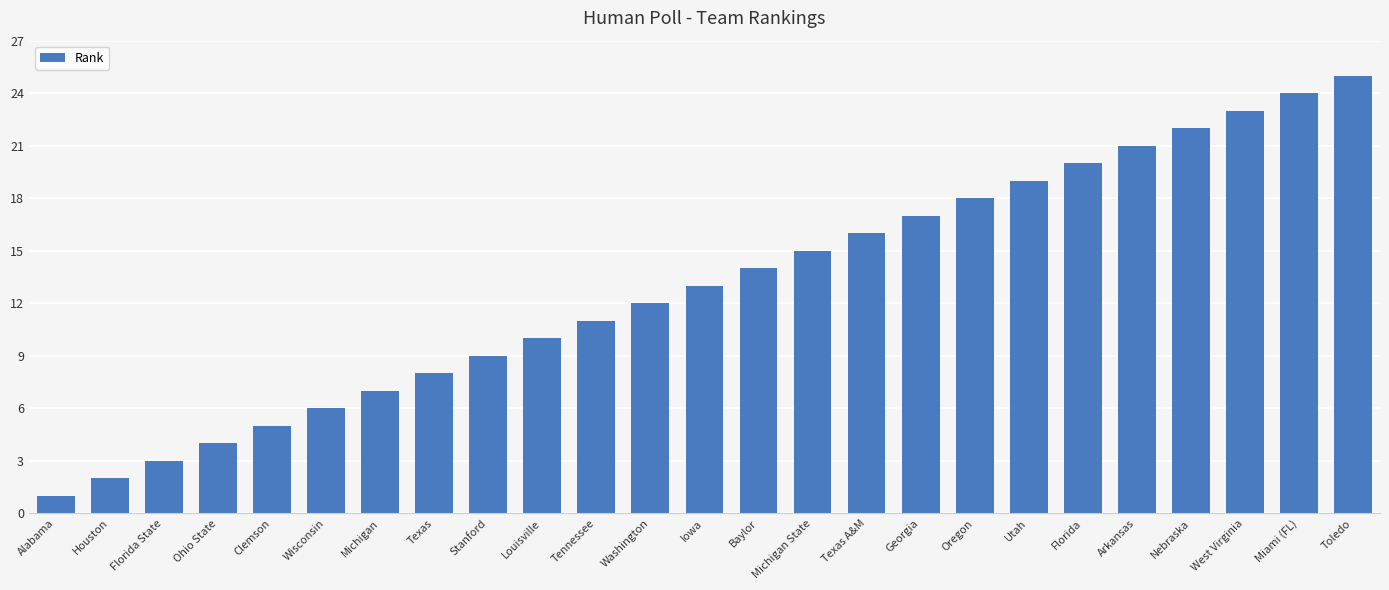

True or false: the data shows 25 at Michigan State.

False